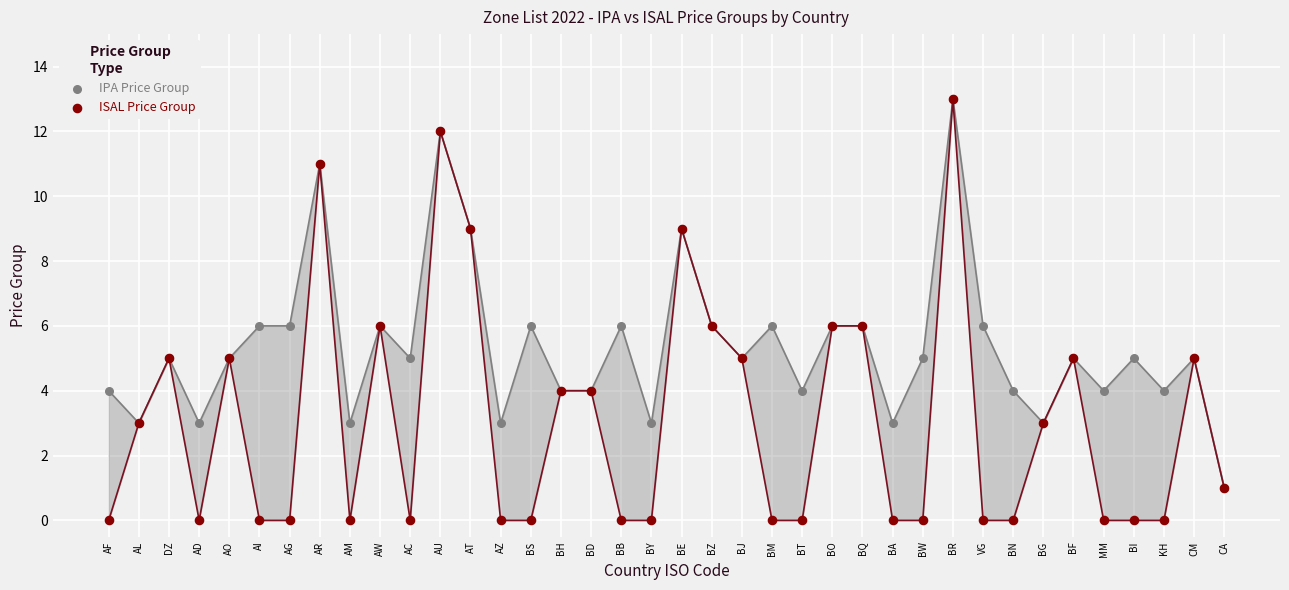

Which series contains the highest Y value?

IPA Price Group